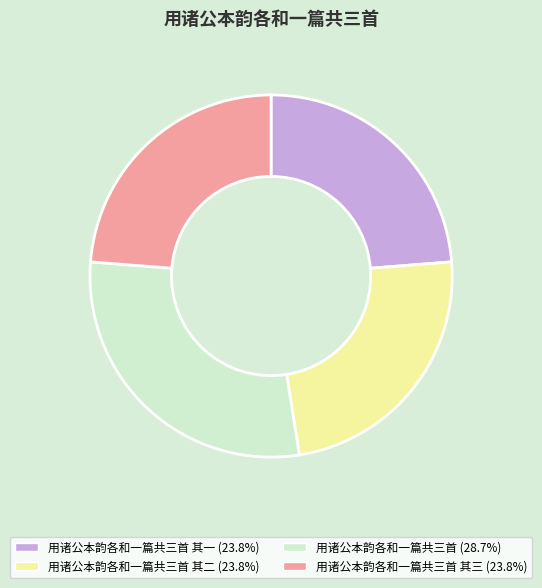

Is there a majority slice in this chart?

No